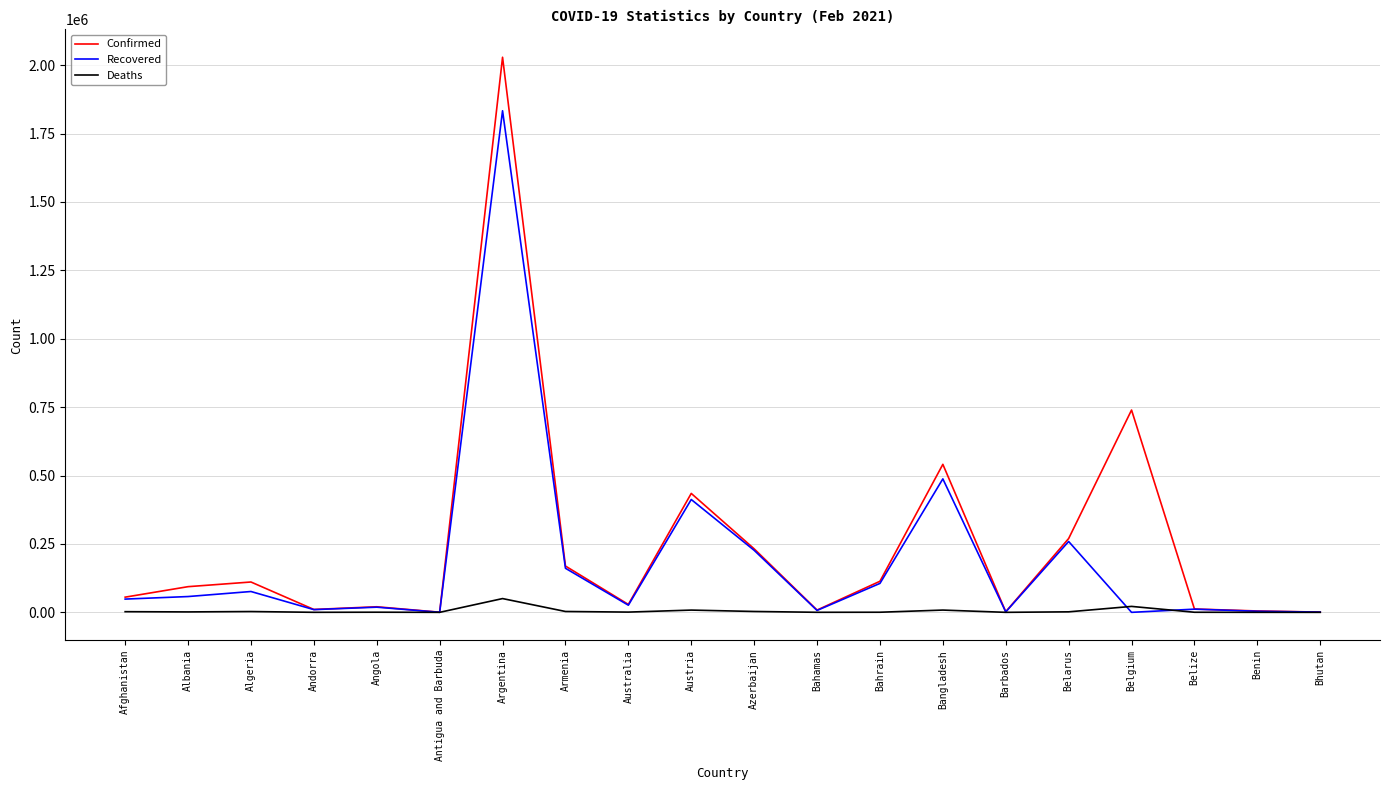

At which label is Recovered closest to 916721?

Bangladesh